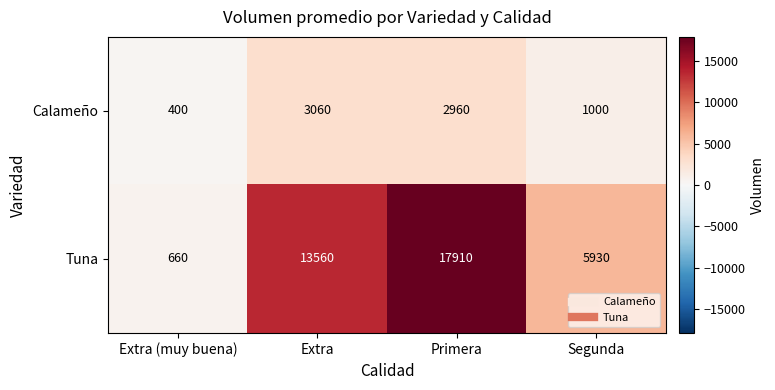

Where does the Calameño series first go above 2960?

Extra